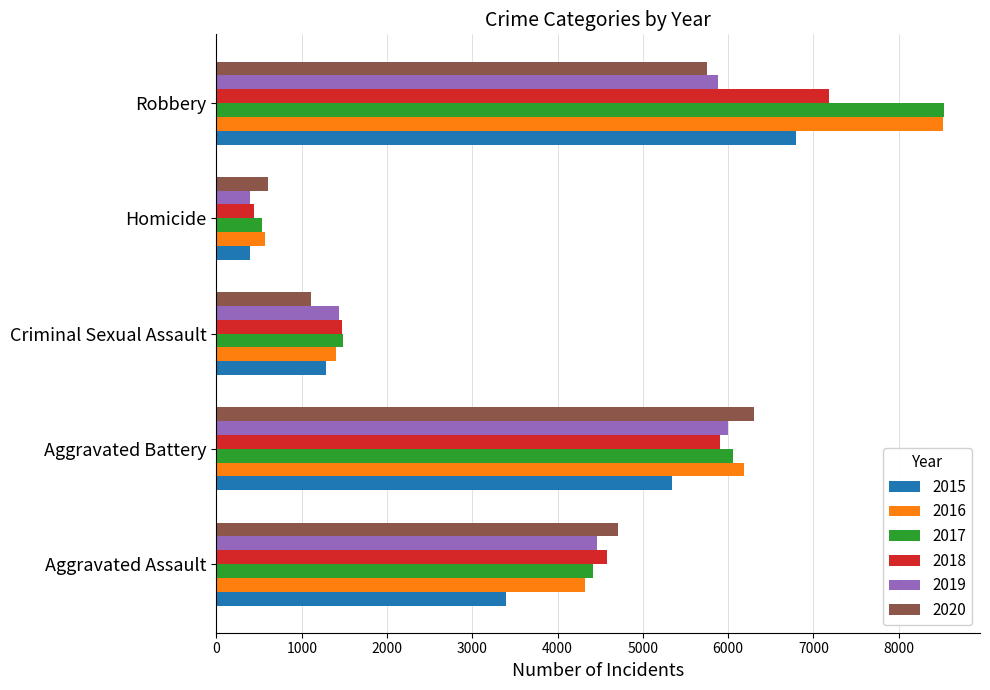

What is the average value of the 2015 series?

3444